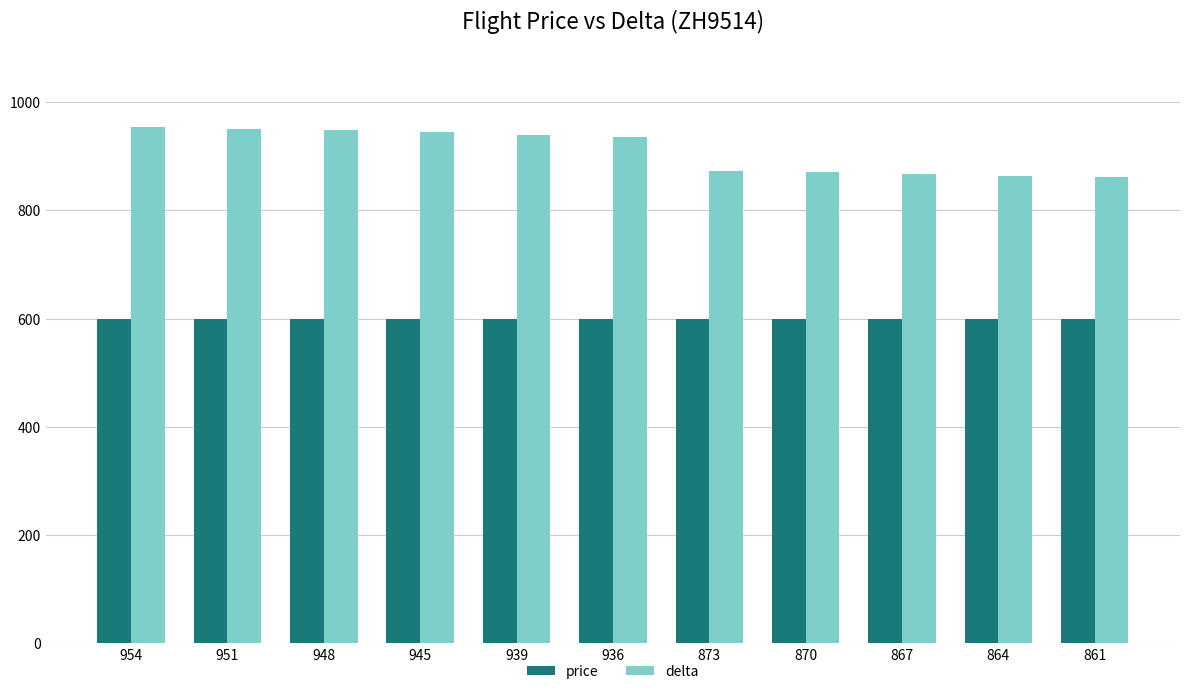

What is the average value of the delta series?

910